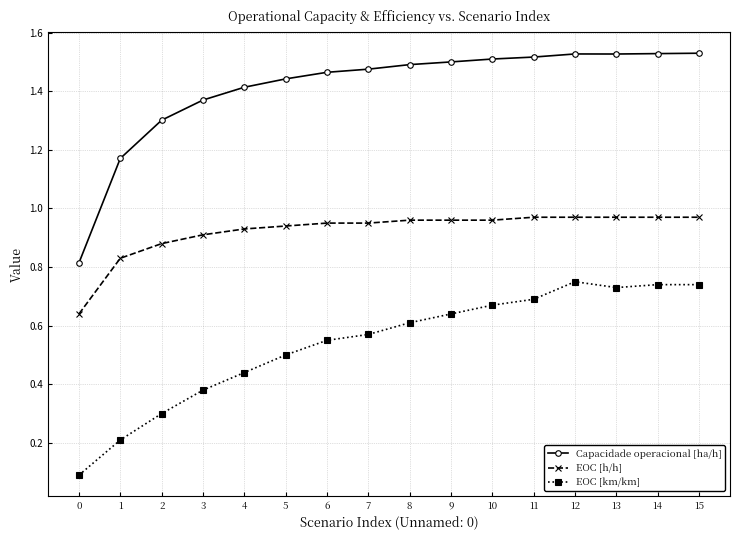

True or false: Capacidade operacional [ha/h] and EOC [h/h] intersect in this chart.

False